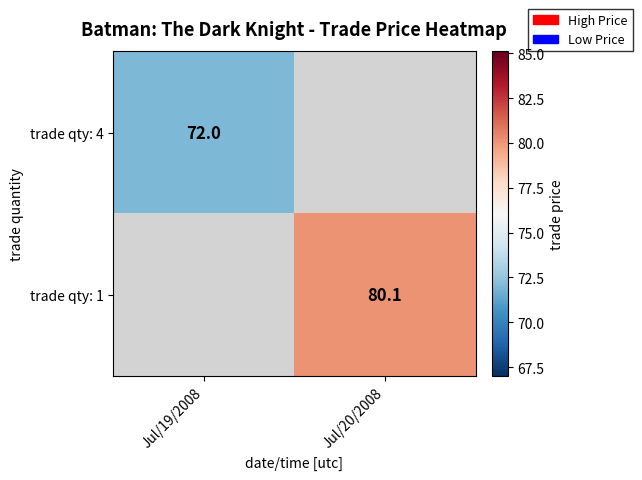

Is the value of trade qty: 1 at Jul/20/2008 greater than the value of trade qty: 4 at Jul/19/2008?

Yes